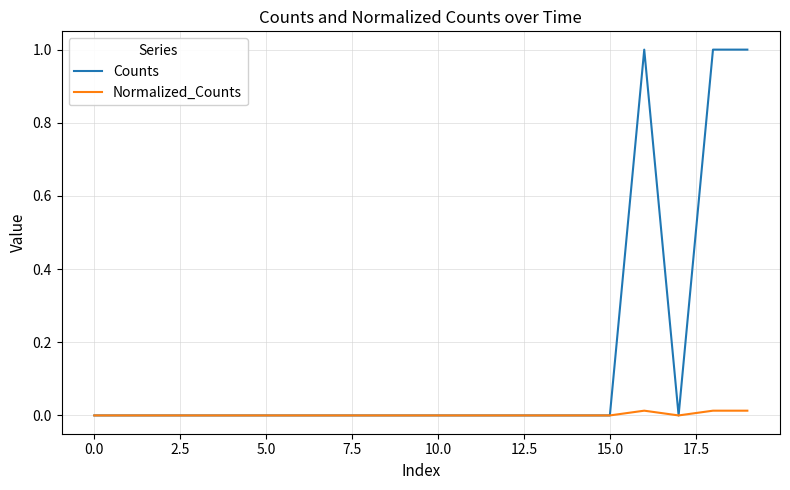

What is the maximum value shown in the chart?

1.0